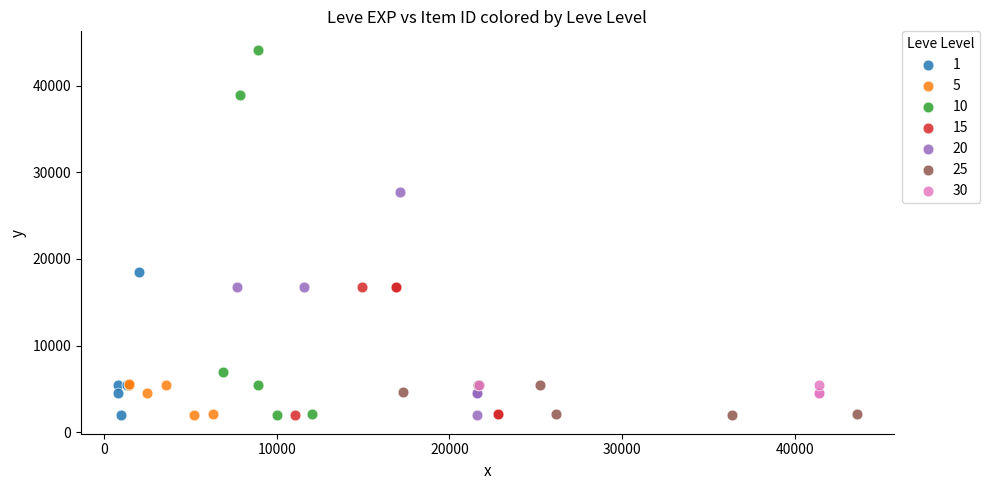

Which series contains the highest Y value?

10